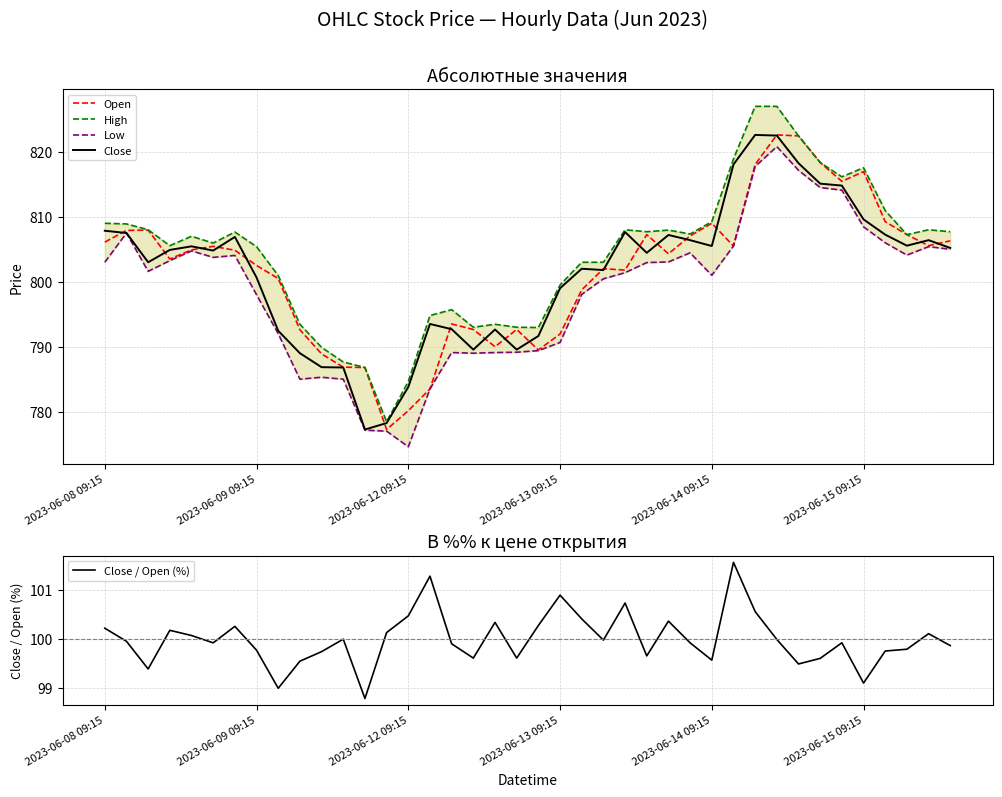

What is the maximum value for Open?

822.6